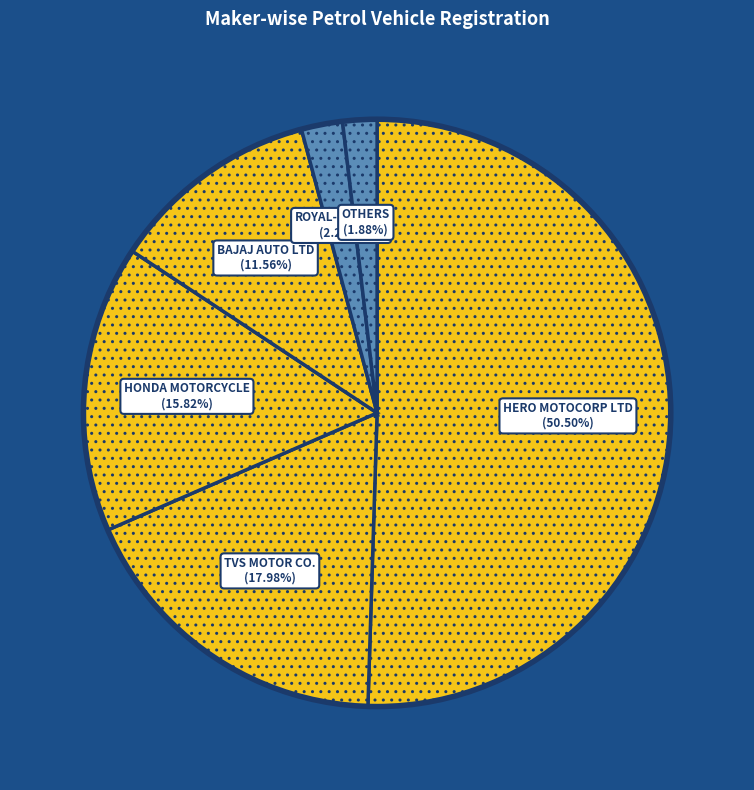

How many segments does this pie chart have?

6